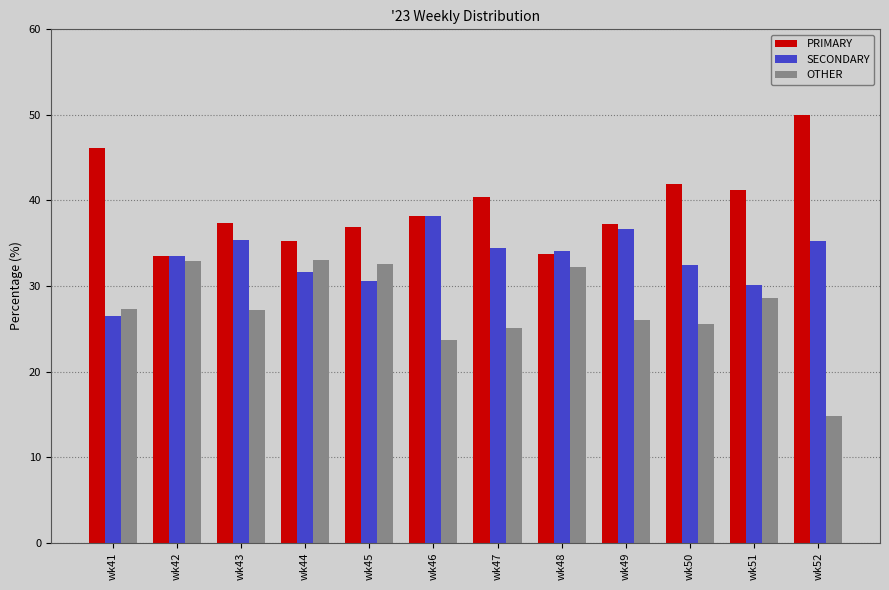

What are all the series names shown in the legend?

PRIMARY, SECONDARY, OTHER